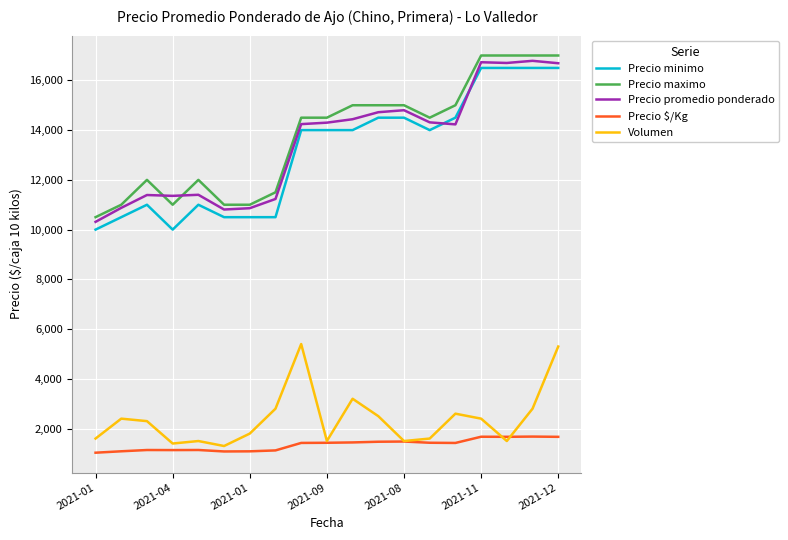

What is the difference between the second highest and minimum values in the Precio maximo series?

6500